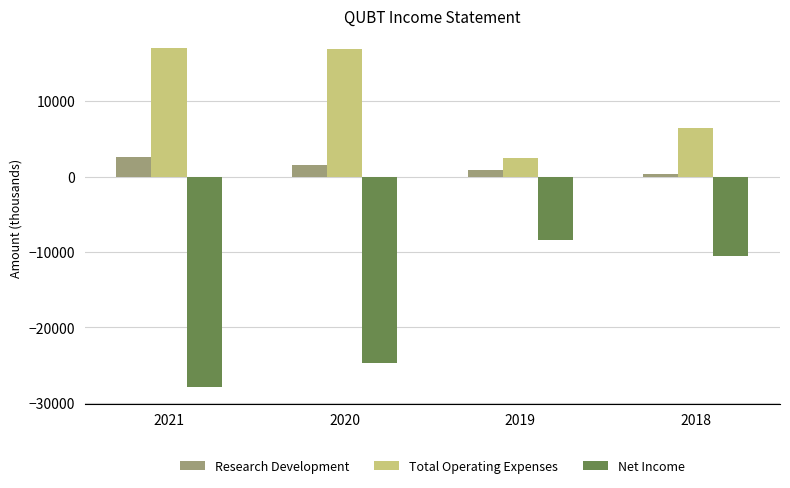

Rank the series by their average value, from highest to lowest.

Total Operating Expenses, Research Development, Net Income